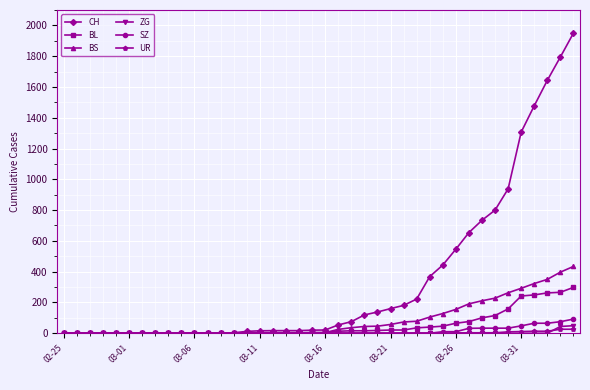

What is the maximum value for CH?

1950